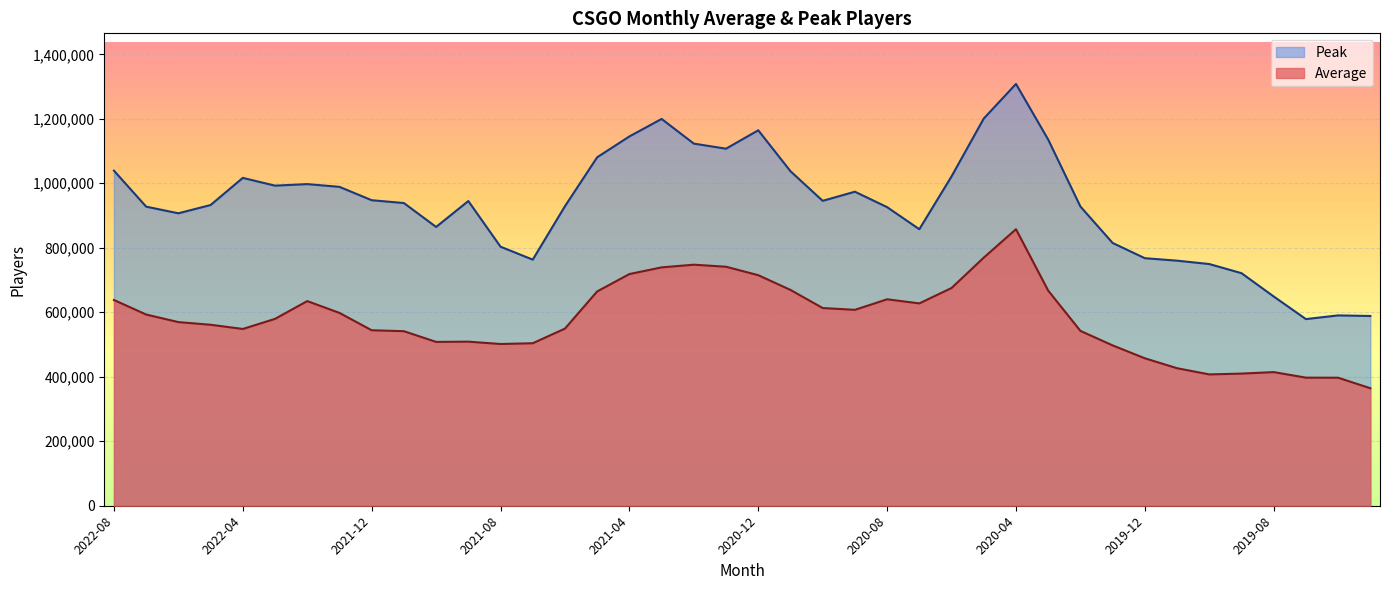

Which category has the lowest value in the Peak series?

2019-07